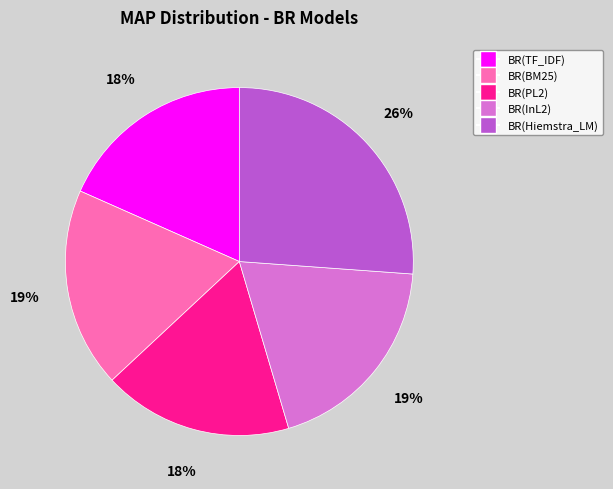

Is there any slice that represents more than half of the pie?

No